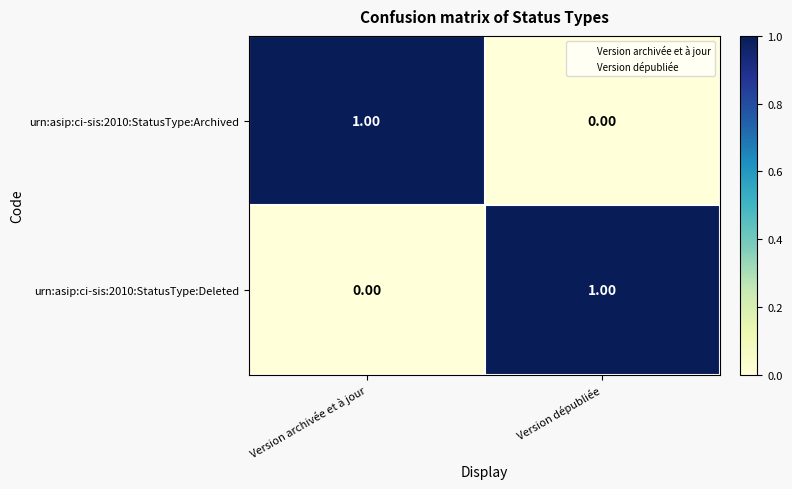

At Version dépubliée, list the series in order from smallest to largest.

urn:asip:ci-sis:2010:StatusType:Archived, urn:asip:ci-sis:2010:StatusType:Deleted